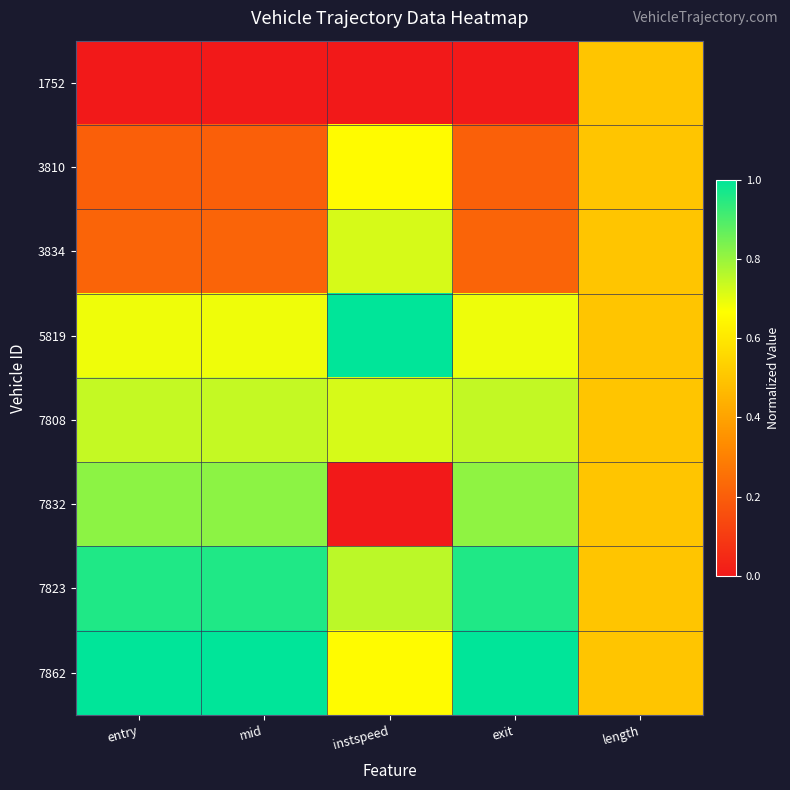

What is the total value across all series at length?

4.0